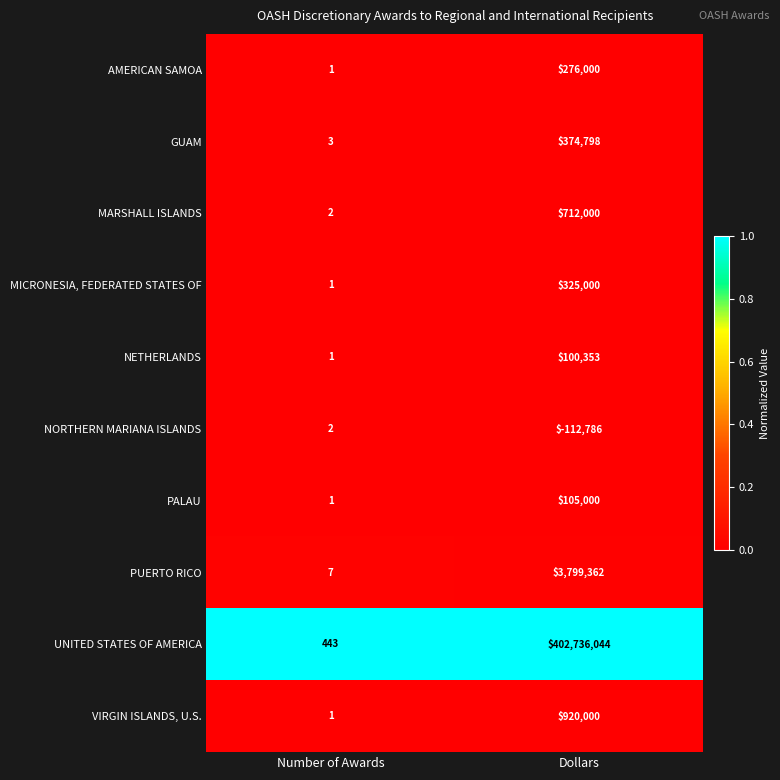

Where is NORTHERN MARIANA ISLANDS nearest to the value -56392?

Number of Awards